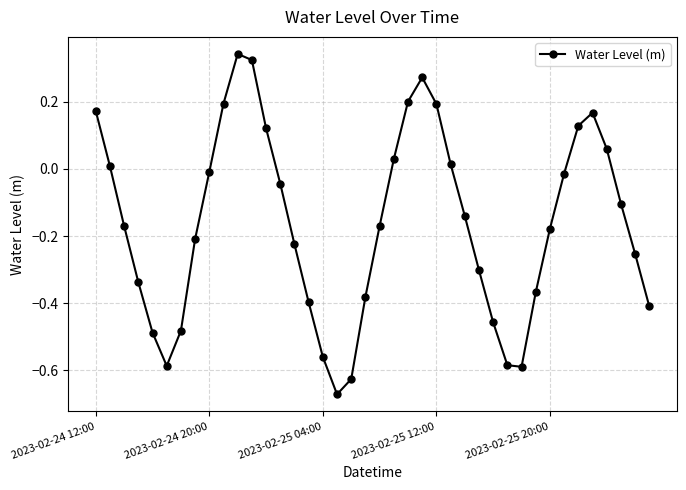

What is the sum of all values?

-6.5